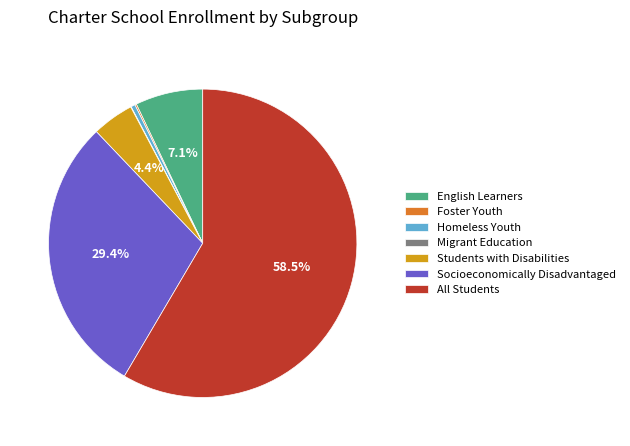

What percentage is NOT represented by English Learners?

92.9%